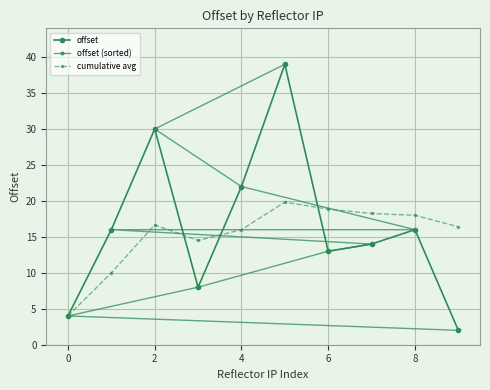

The value of offset at 6 is 13.0. True or false?

True